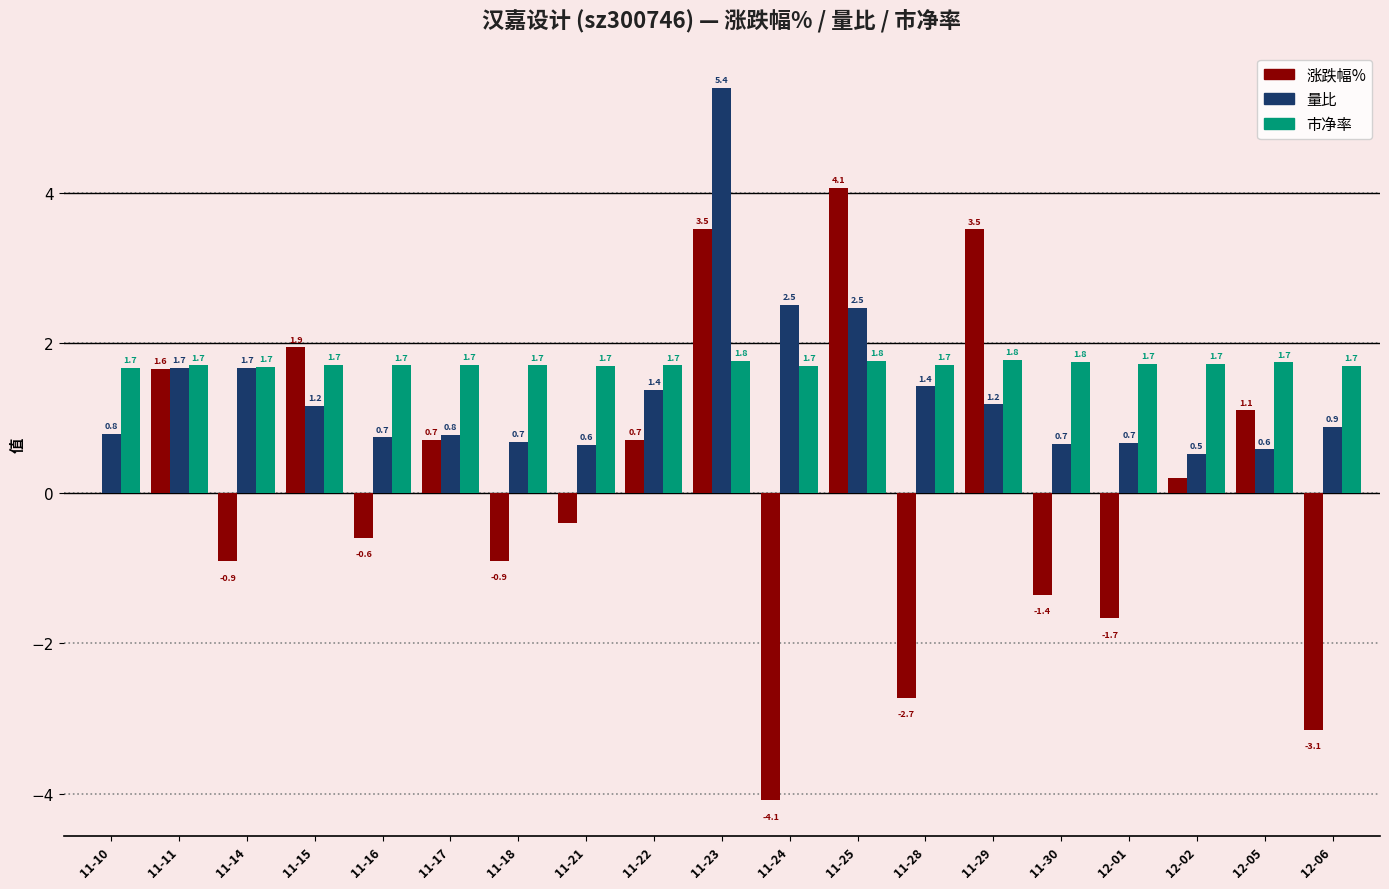

What is the difference between the 涨跌幅% values at 11-30 and 11-14?

0.5